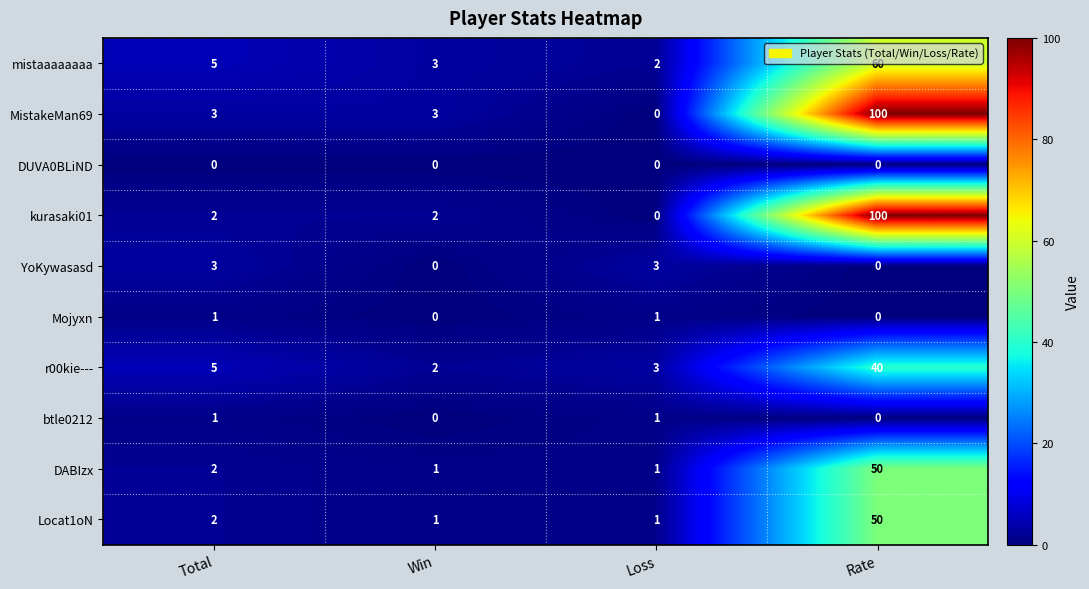

Is it true that MistakeMan69 equals -35 at Loss?

False